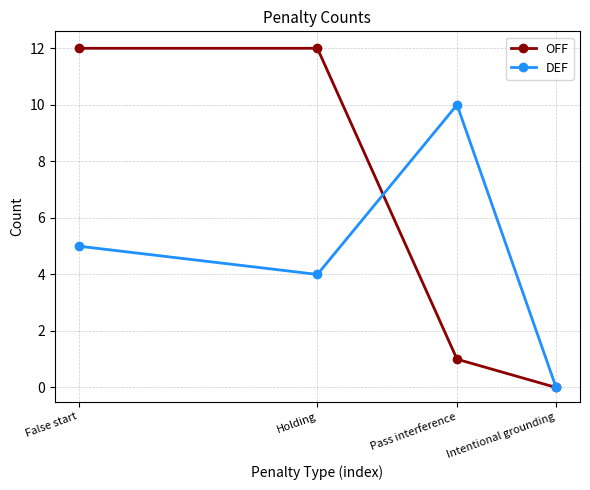

What is the greatest value displayed?

12